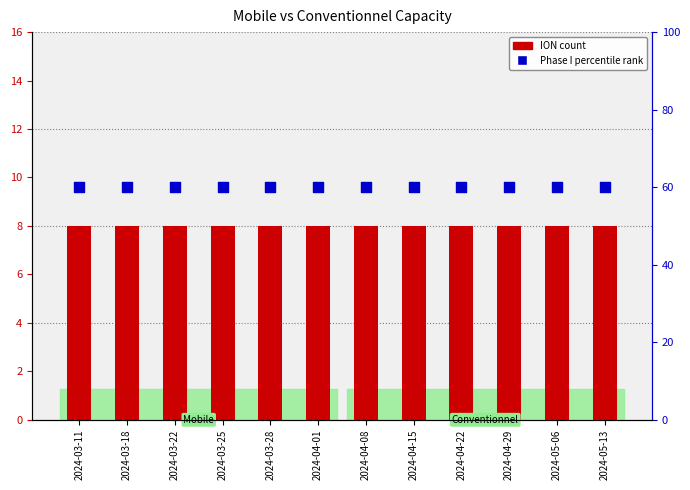

At how many categories does at least one series exceed 28?

12